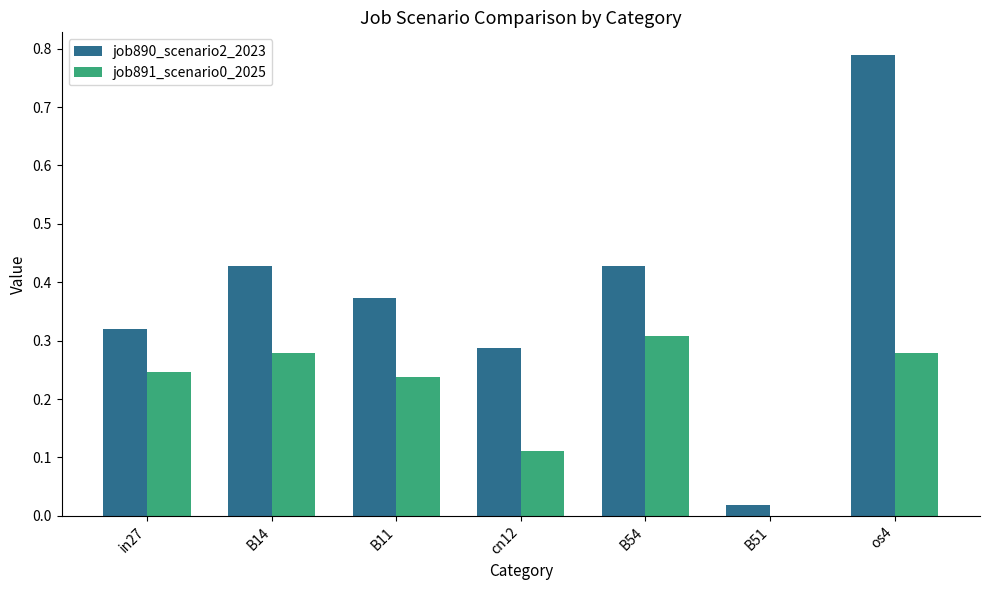

How many data points in job891_scenario0_2025 are above 0?

6